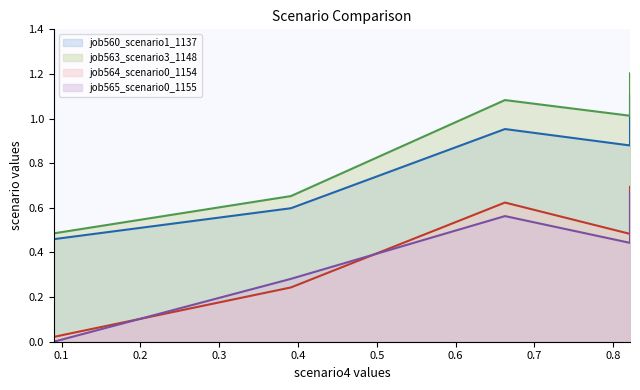

Reading left to right, transcribe all the data shown in this chart.

job560_scenario1_1137: 0.5	0.6	1.0	0.9	1.1
job563_scenario3_1148: 0.5	0.7	1.1	1.0	1.2
job564_scenario0_1154: 0.0	0.2	0.6	0.5	0.7
job565_scenario0_1155: 0.0	0.3	0.6	0.4	0.7